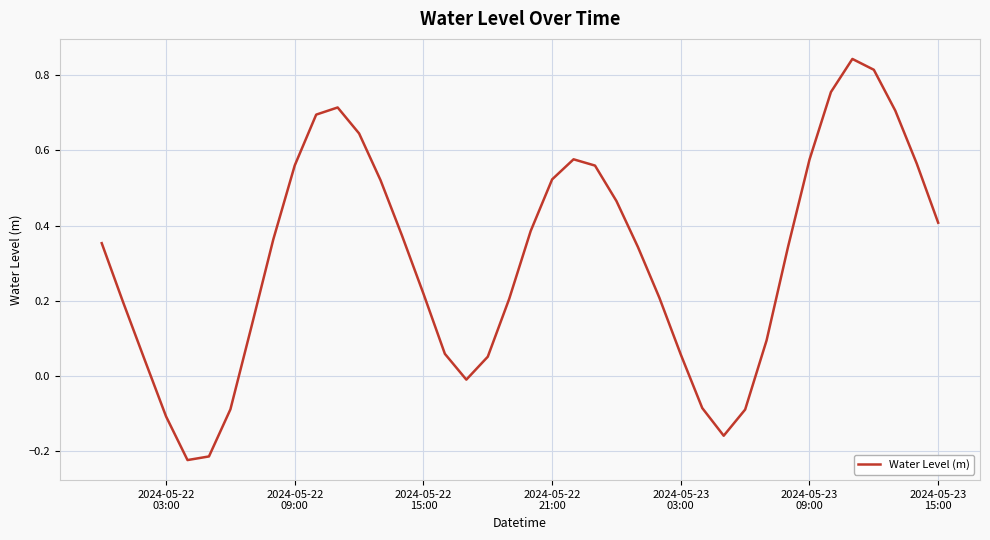

How many distinct data groups are displayed?

1